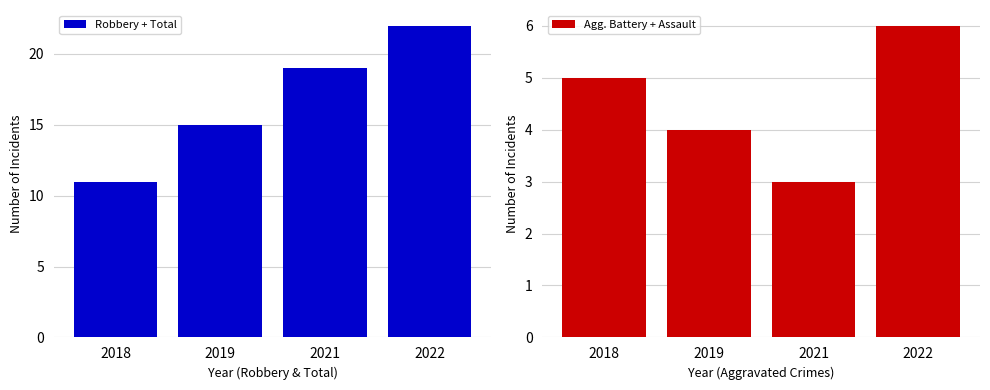

Where is Agg. Battery + Assault nearest to the value 4?

2019